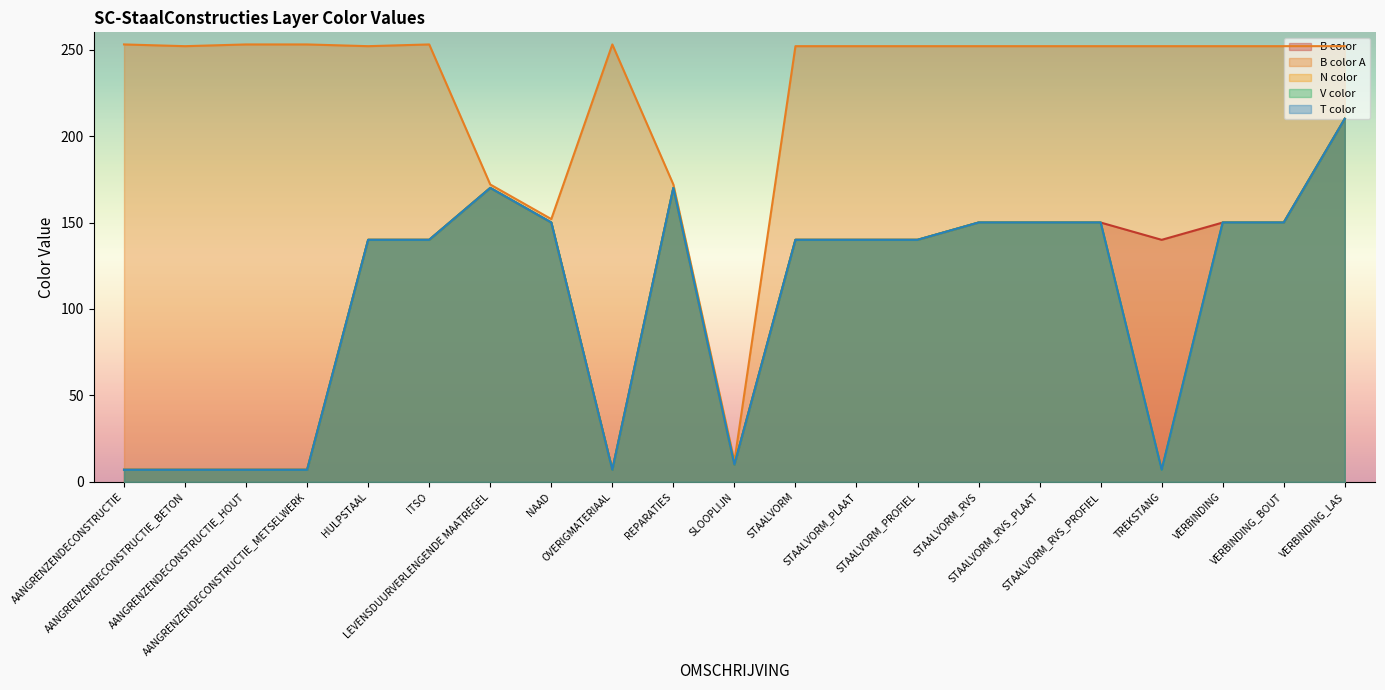

Which category has the lowest value in the B color A series?

SLOOPLIJN